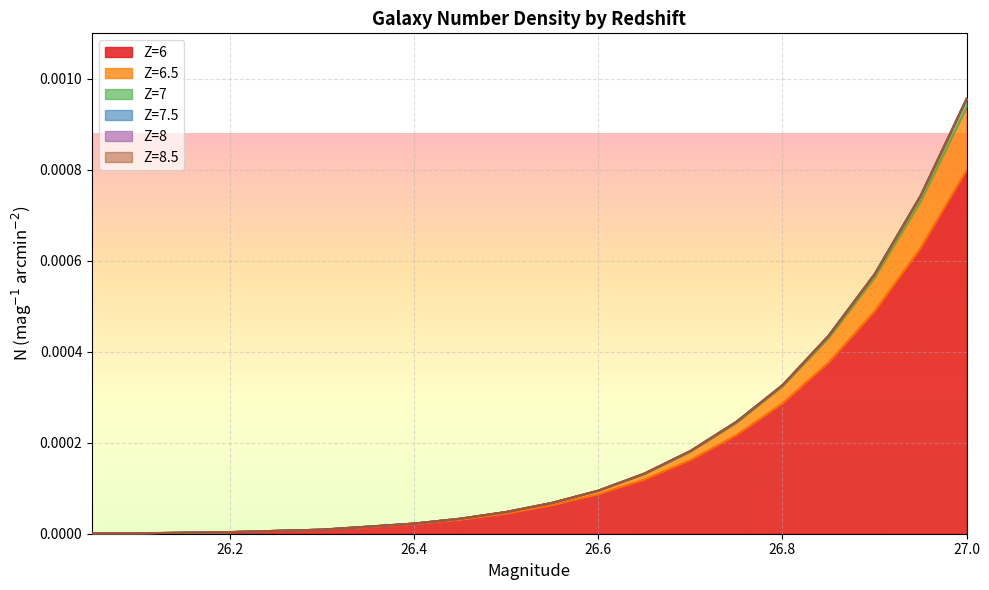

True or false: Z=6.5 and Z=6 cross at least once.

False